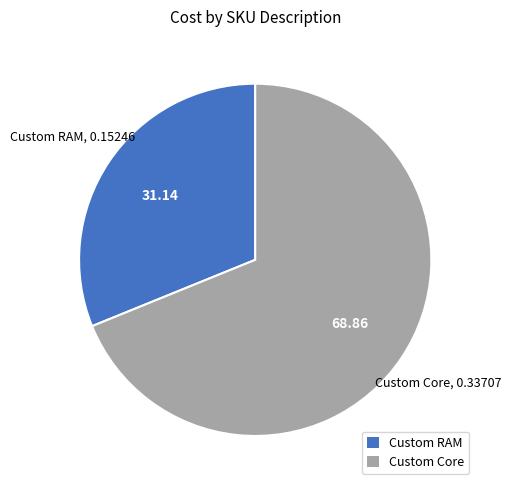

Is there any slice that represents more than half of the pie?

Yes